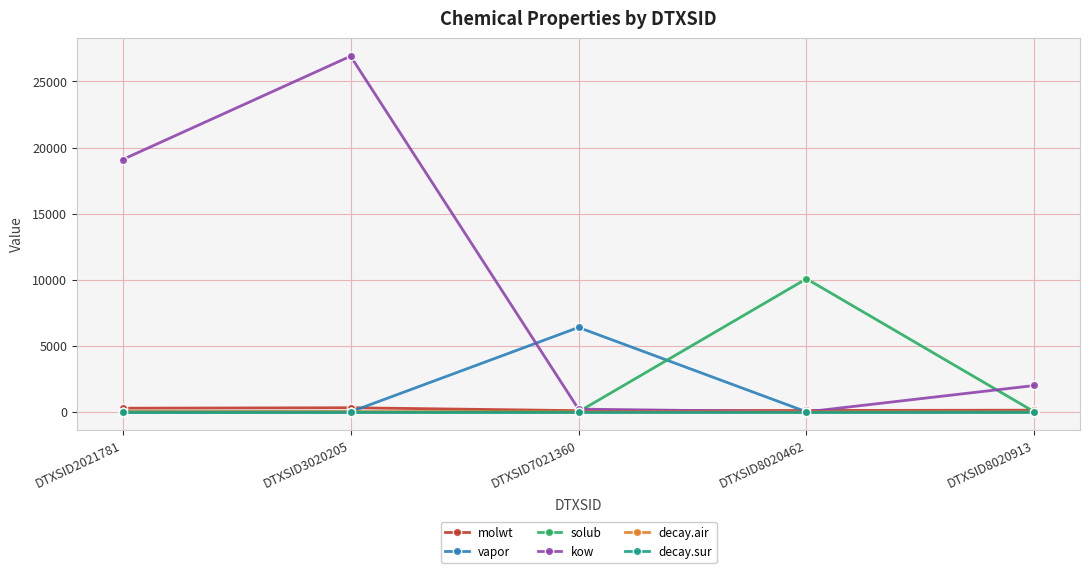

Does the chart display data point markers on the line(s)?

Yes